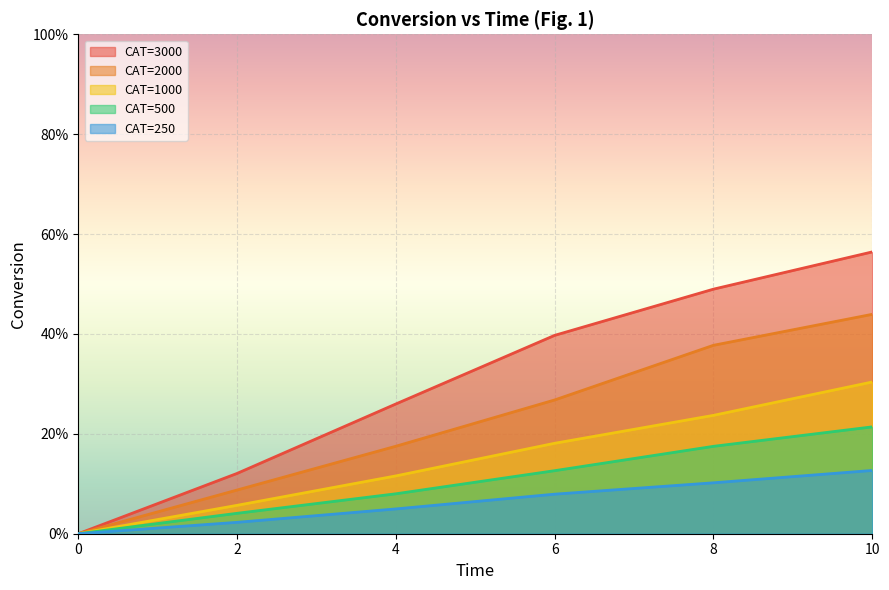

Reading left to right, what are all the values shown in this chart?

CAT=3000: 0=0.0	2=0.1	4=0.3	6=0.4	8=0.5	10=0.6
CAT=2000: 0=0.0	2=0.1	4=0.2	6=0.3	8=0.4	10=0.4
CAT=1000: 0=0.0	2=0.1	4=0.1	6=0.2	8=0.2	10=0.3
CAT=500: 0=0.0	2=0.0	4=0.1	6=0.1	8=0.2	10=0.2
CAT=250: 0=0.0	2=0.0	4=0.0	6=0.1	8=0.1	10=0.1